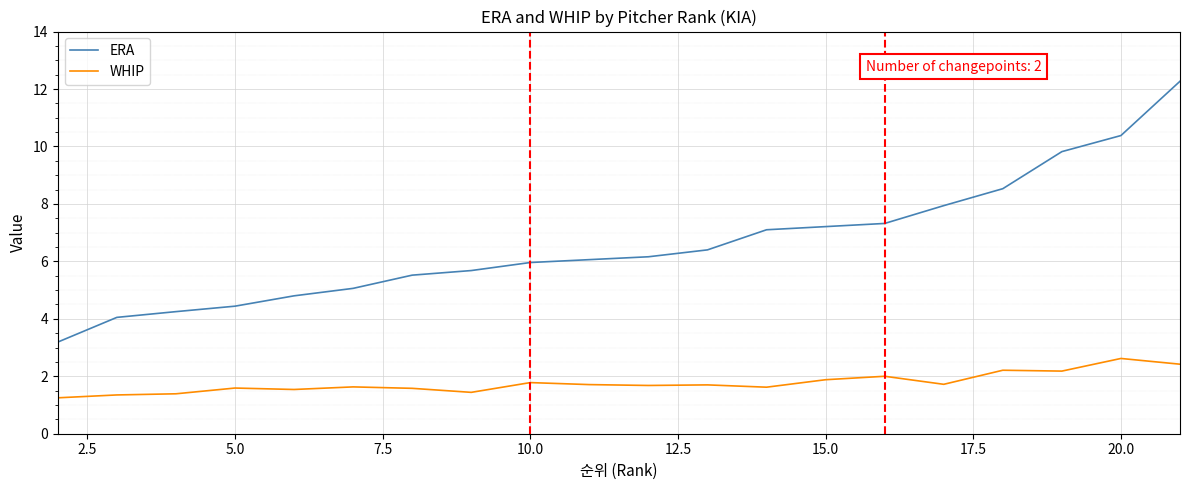

Rank the series by their maximum value, from lowest to highest.

WHIP, ERA